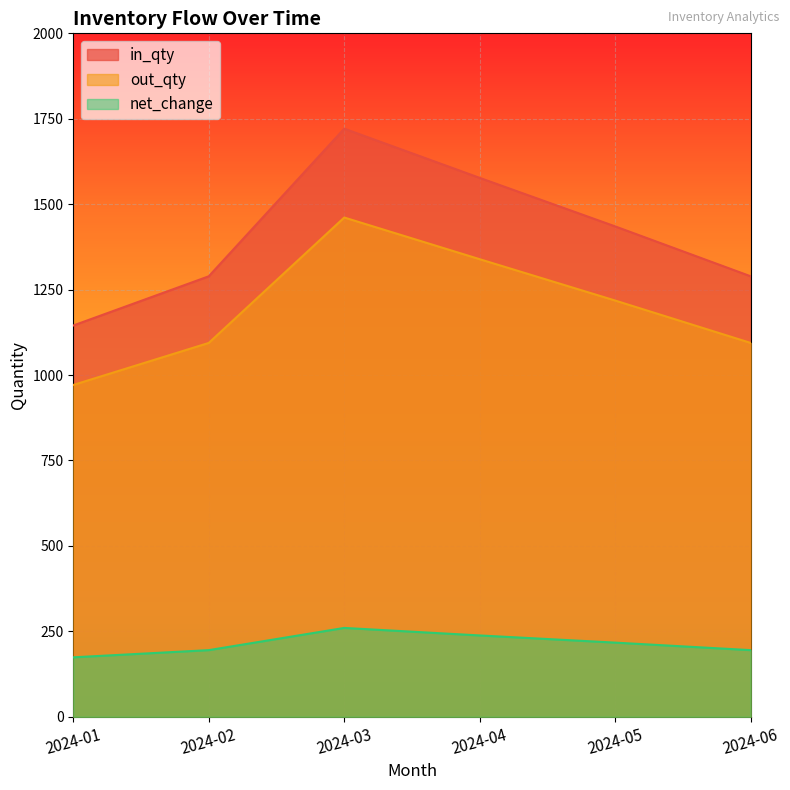

True or false: in_qty has a value of 2037 at 2024-01.

False